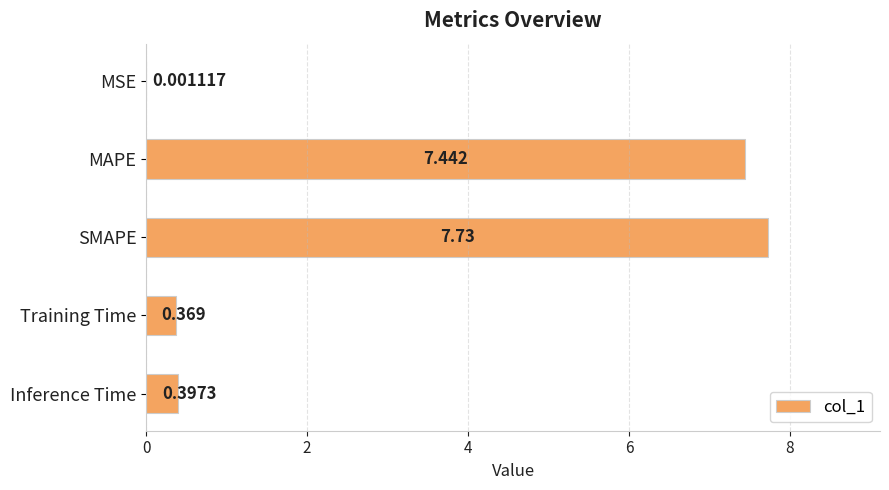

Between Inference Time and MSE, which is larger?

Inference Time